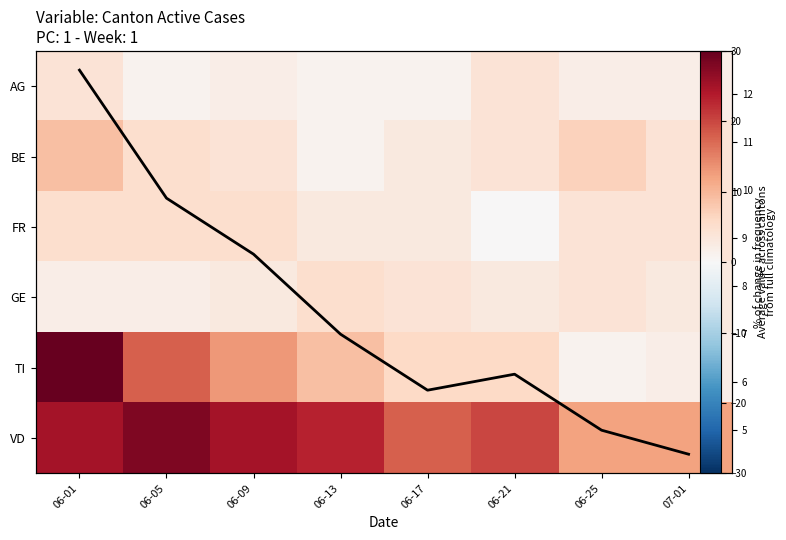

What is the spread (max minus min) of values at 06-17?

17